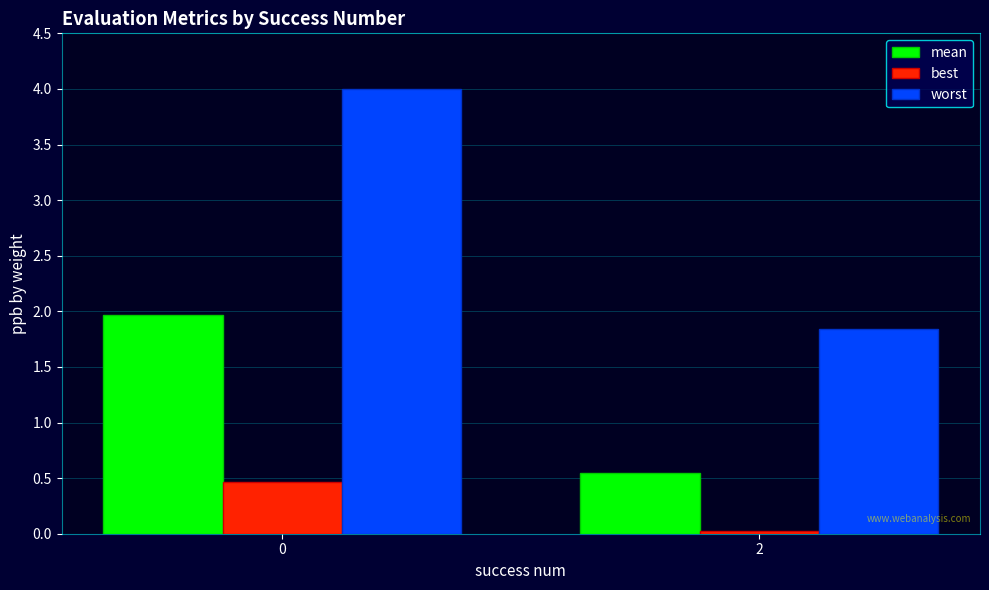

The best series shows 0.3 at 0. True or false?

False